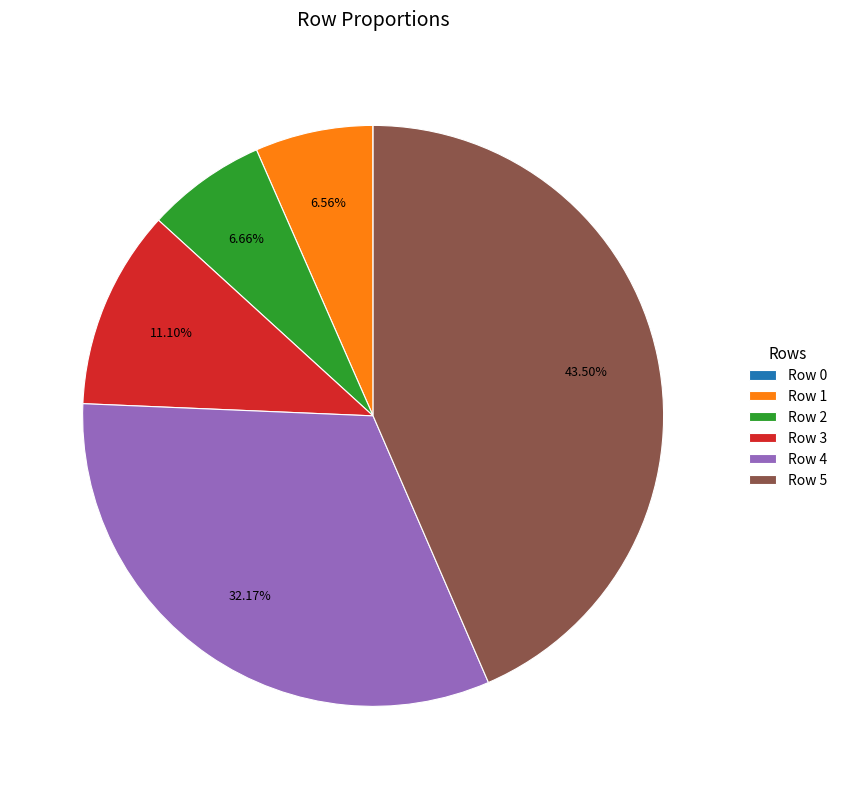

Do Row 5 and Row 3 together represent more than half of the pie?

Yes